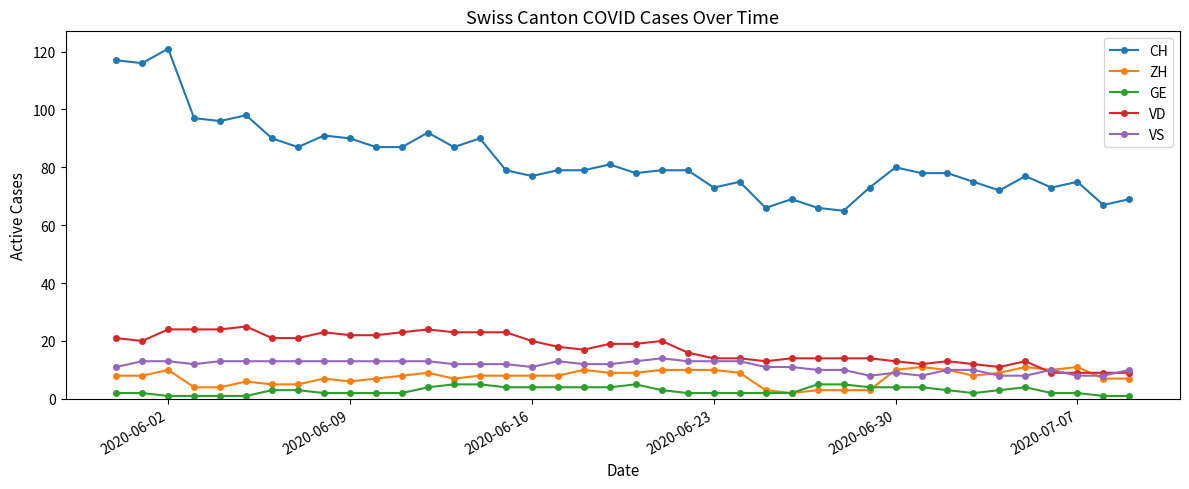

How many categories are shown in the chart?

40